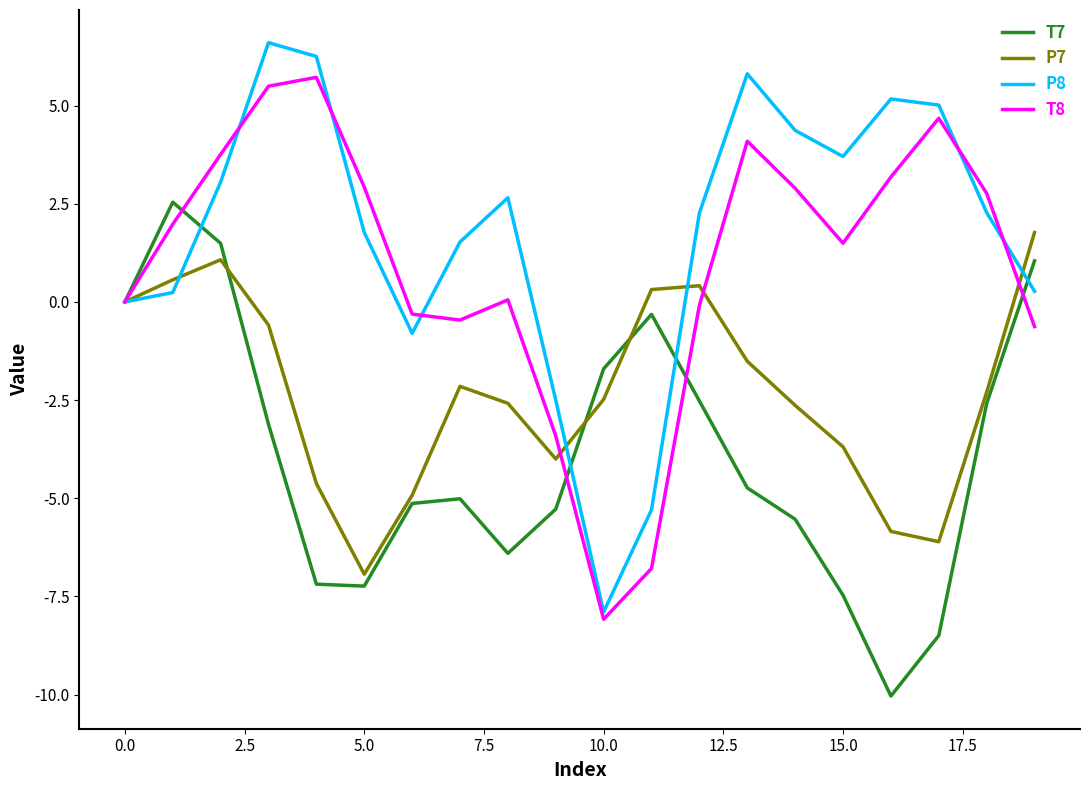

Which series has the widest spread of values?

P8